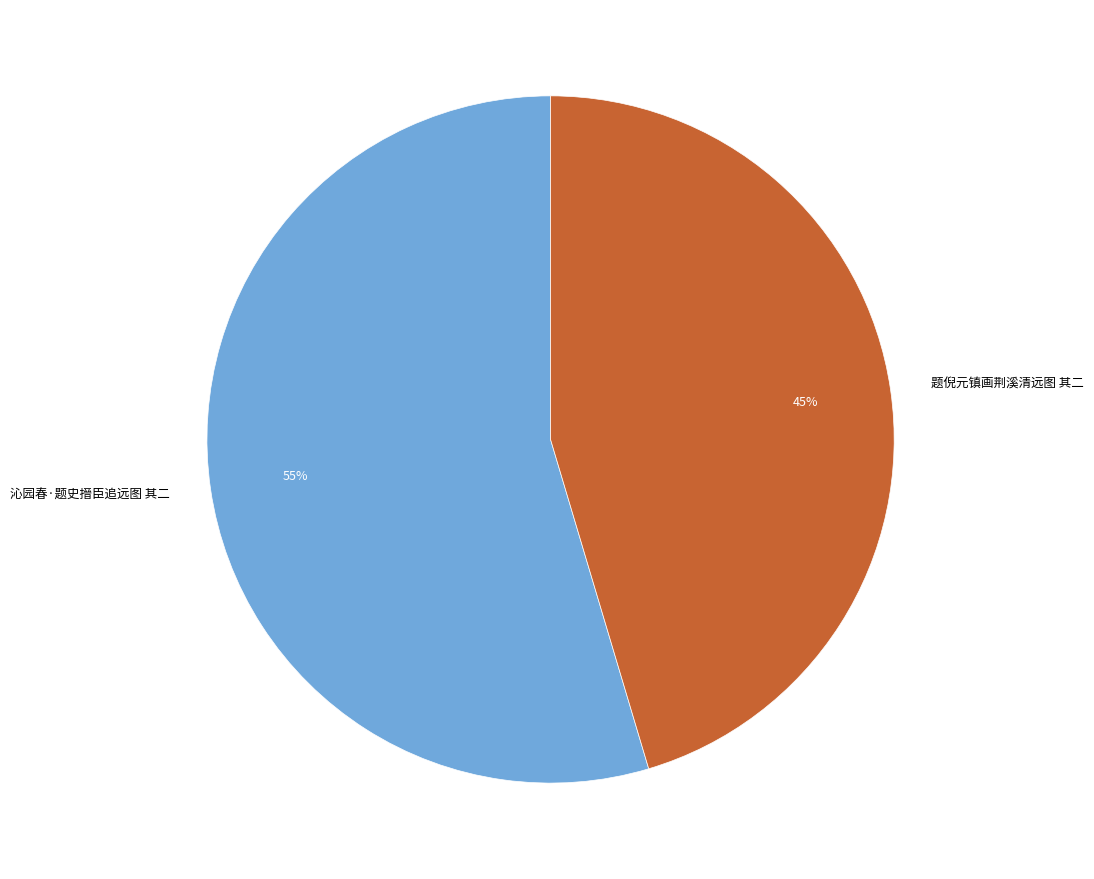

What percentage is the 沁园春·题史搢臣追远图 其二 slice, to the nearest percent?

55%